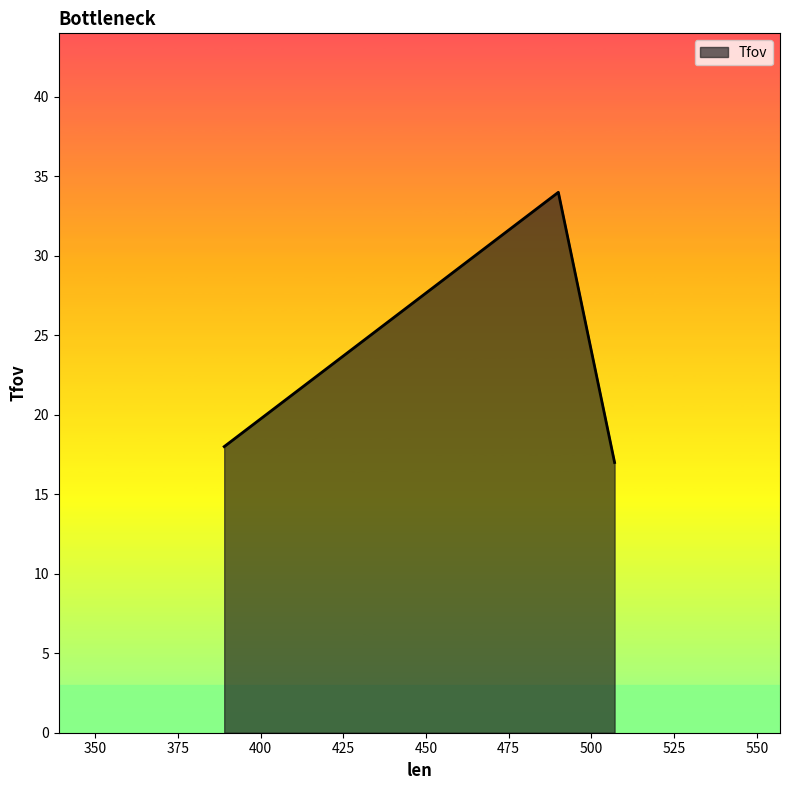

How many series are shown in this chart?

1